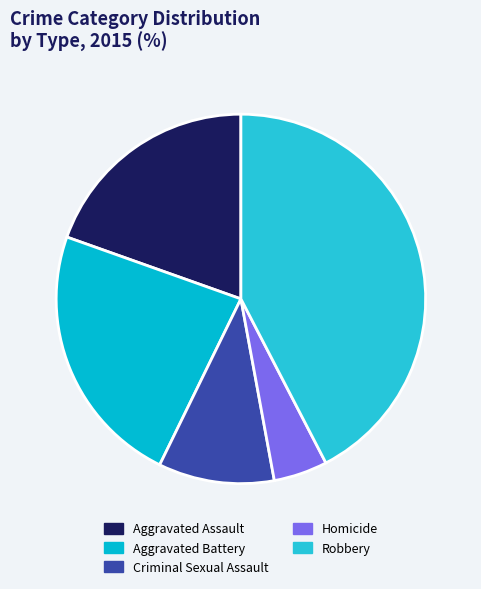

Approximately how many times larger is the value at Robbery compared to Aggravated Battery?

1.8